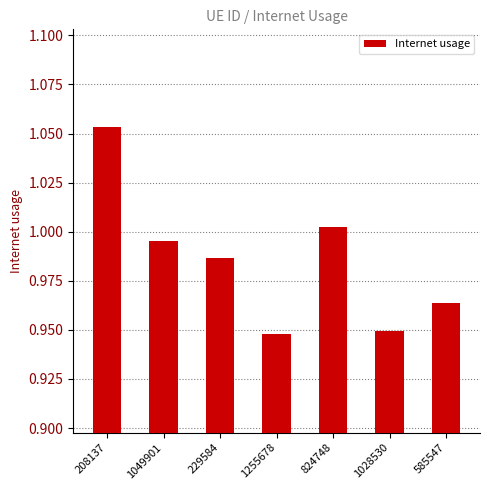

What position from the left is 585547?

7